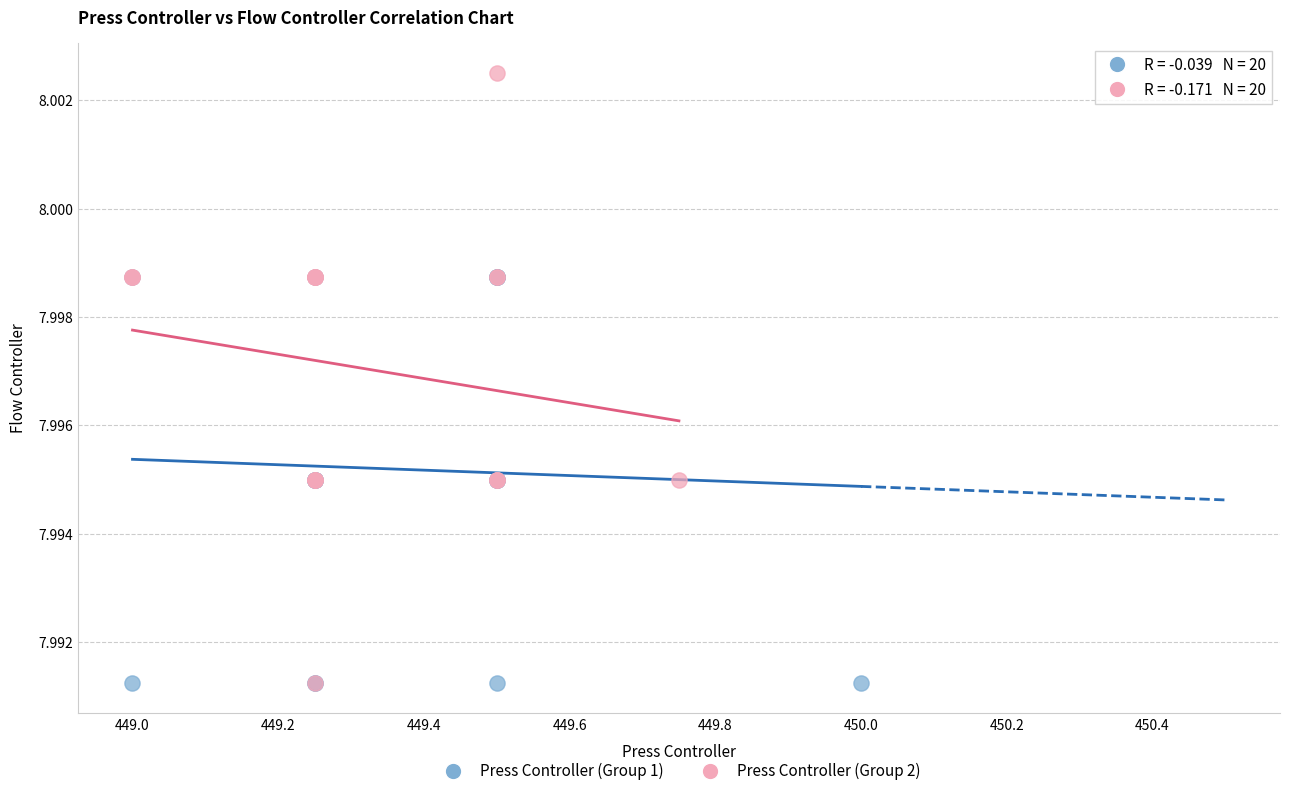

Which series has the largest Y range (max minus min)?

Press Controller (Group 2)